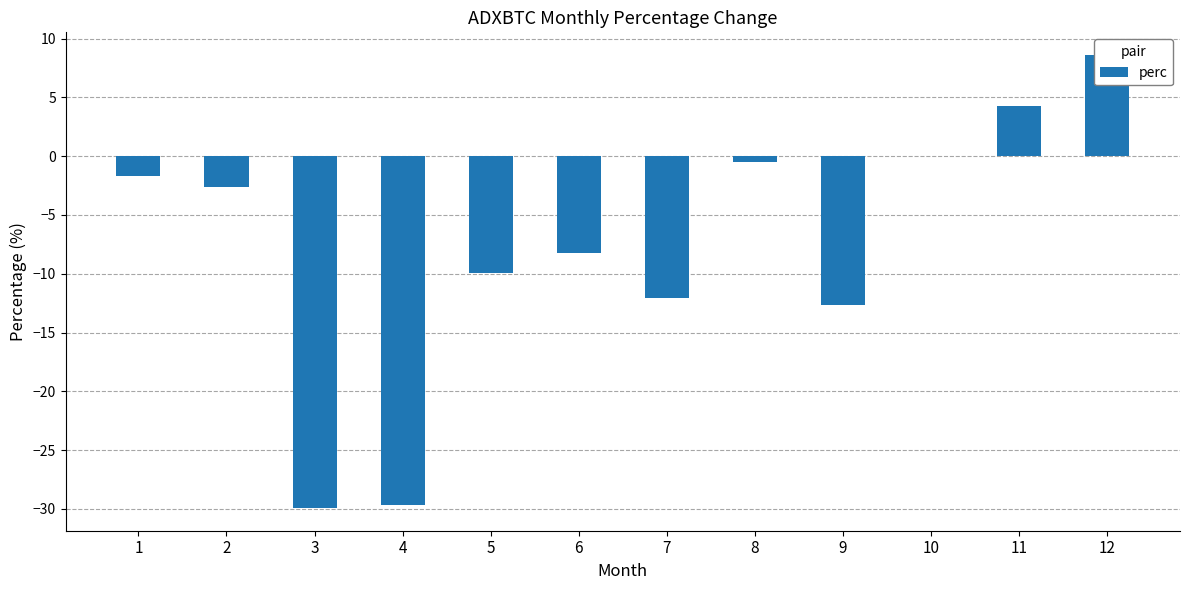

Reading left to right, extract all data points from this chart.

-1.7	-2.6	-29.9	-29.7	-9.9	-8.2	-12.1	-0.5	-12.6	0.1	4.3	8.6